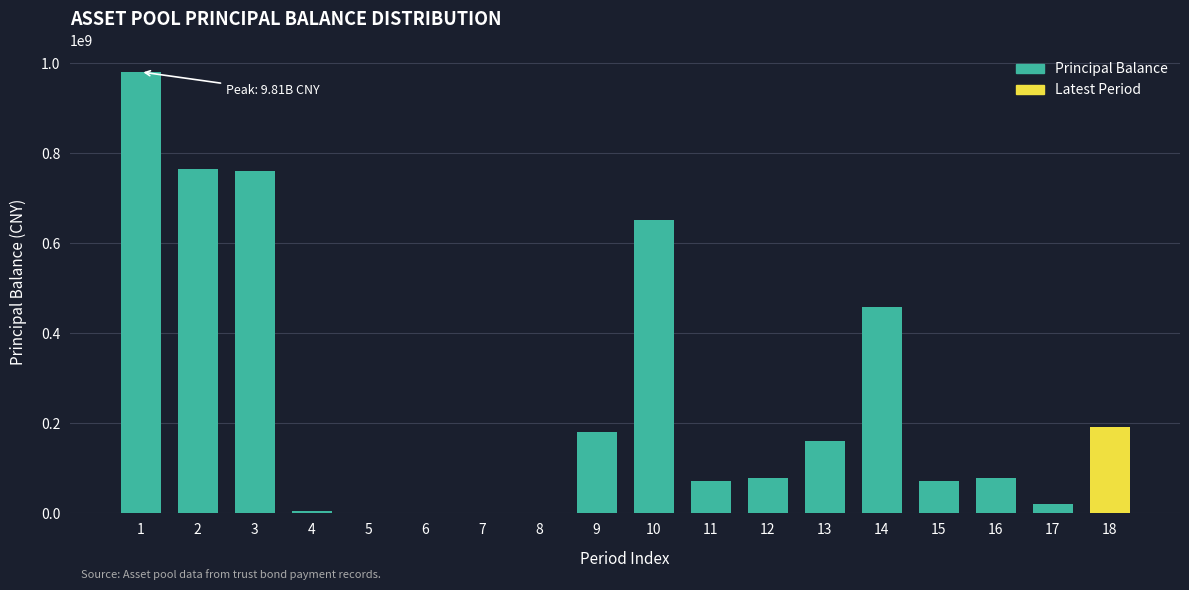

What is the sum of all values?

4474534958.6